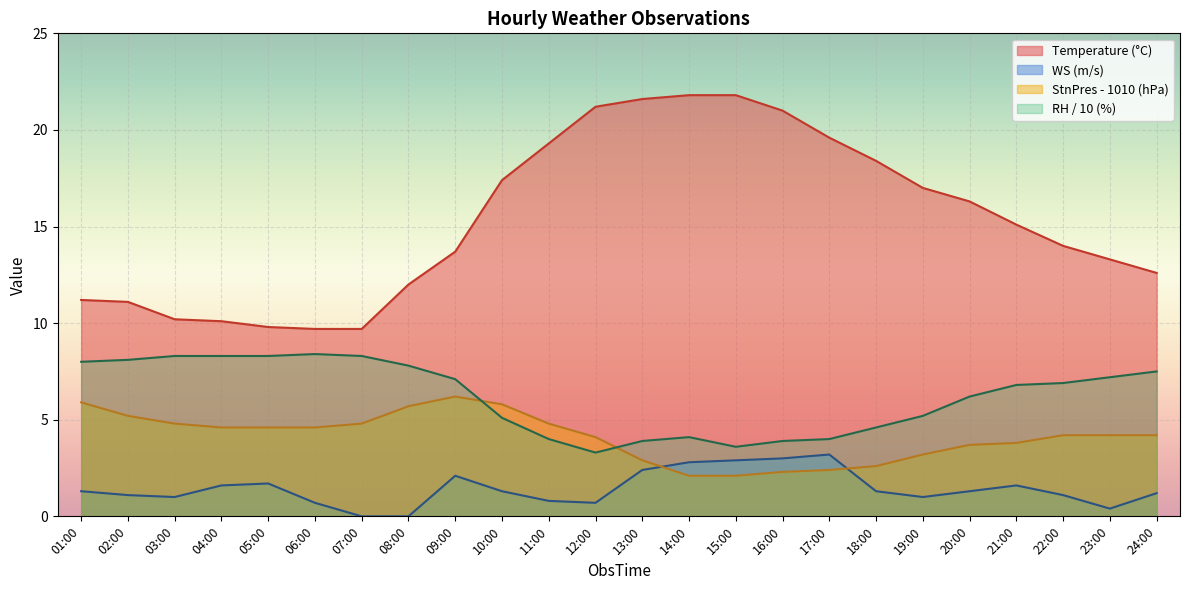

What is the value of the WS point at the 15th from the left?

2.9